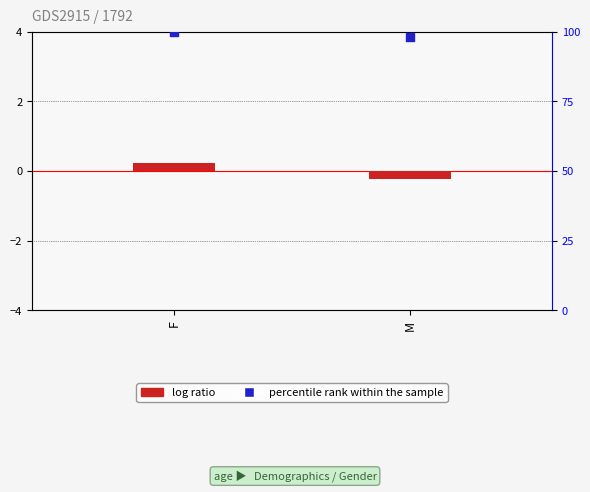

At which category is the sum across all series the highest?

F